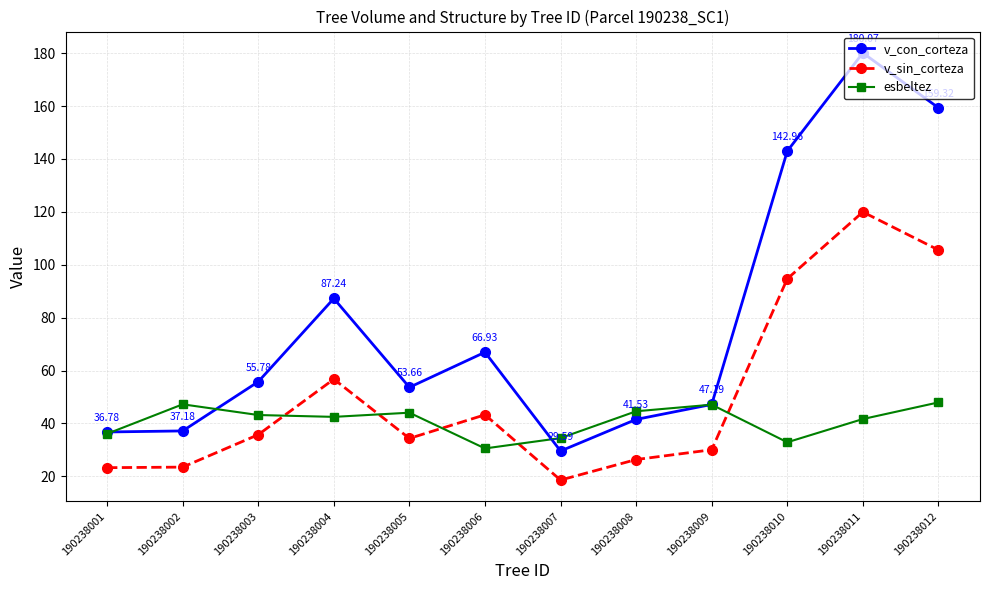

What is the sum of all esbeltez values?

492.4